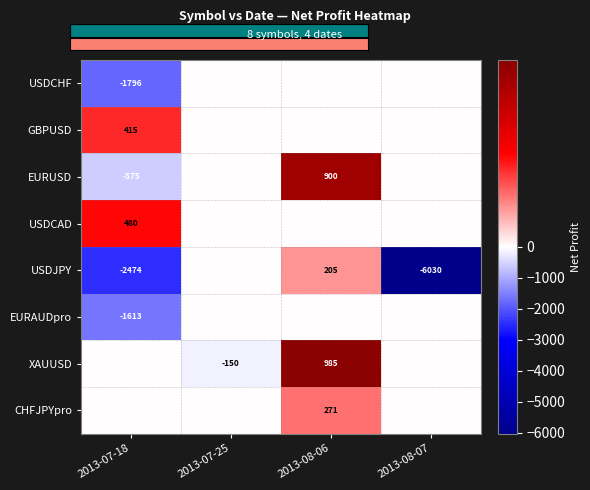

True or false: USDCHF has a value of -1238 at 2013-07-18.

False